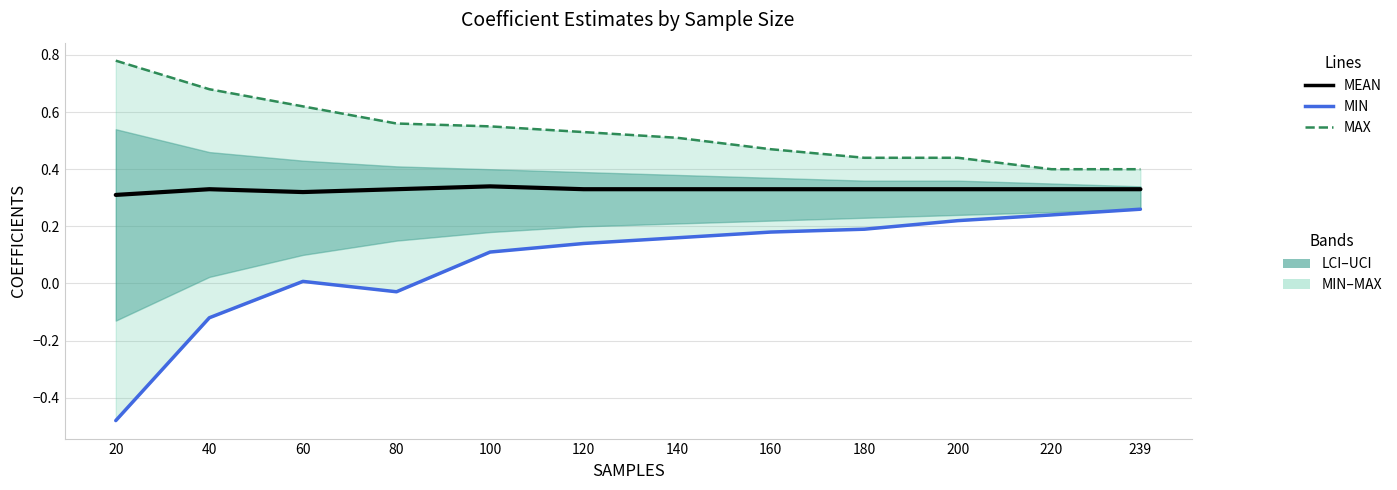

Count the number of categories in the chart.

12